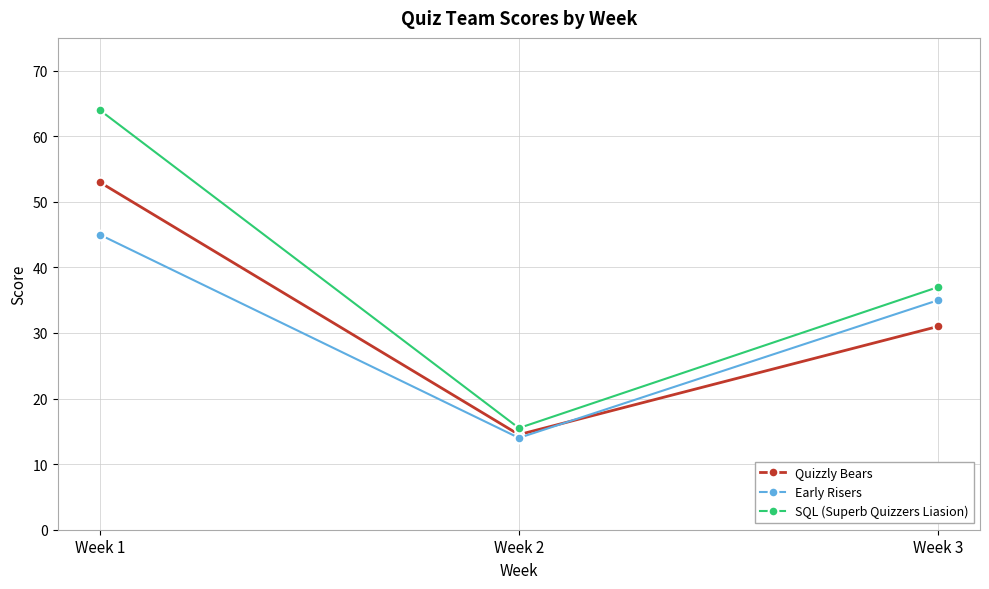

The Quizzly Bears series shows 31.0 at Week 3. True or false?

True